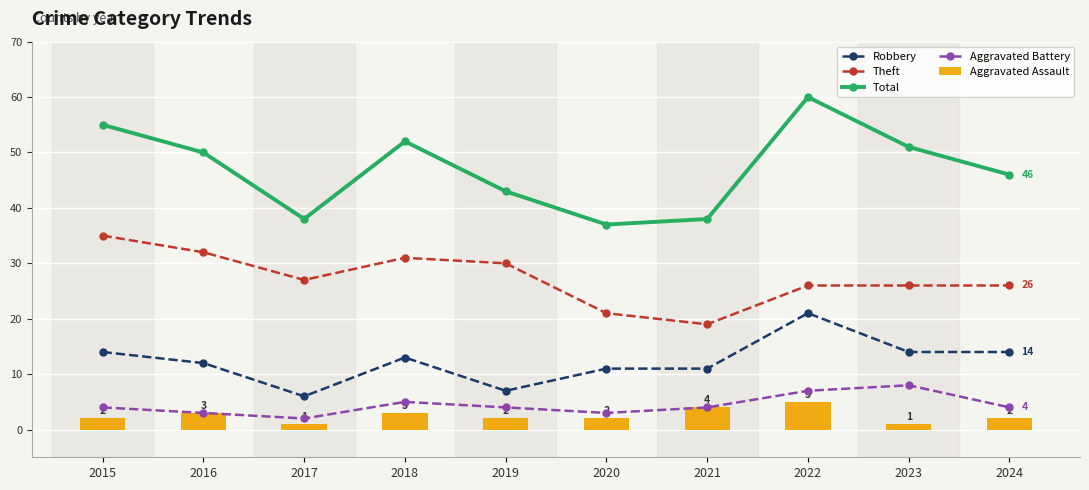

How many values in the Total series exceed 50?

4